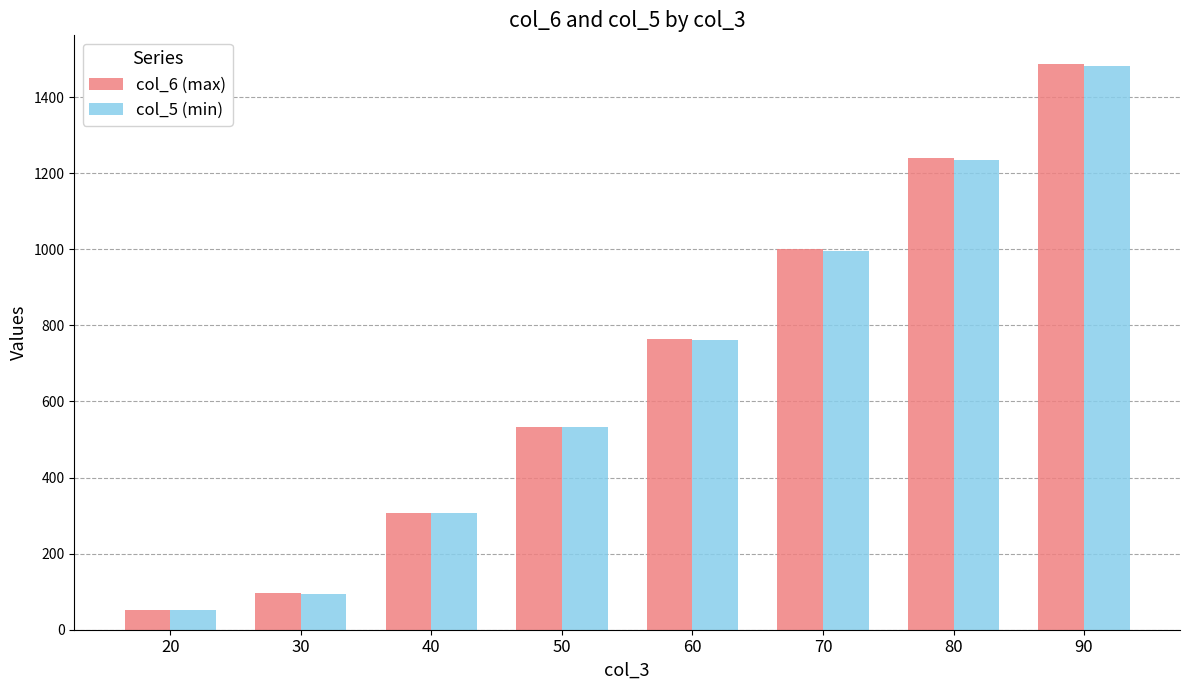

At which category is the sum across all series the highest?

90